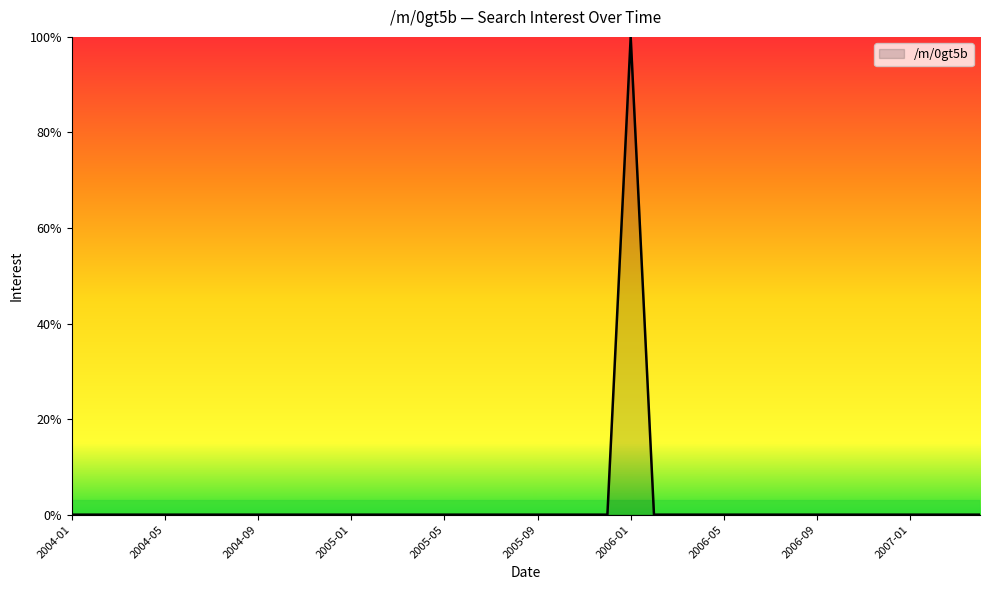

What is the difference between the maximum and minimum values?

100